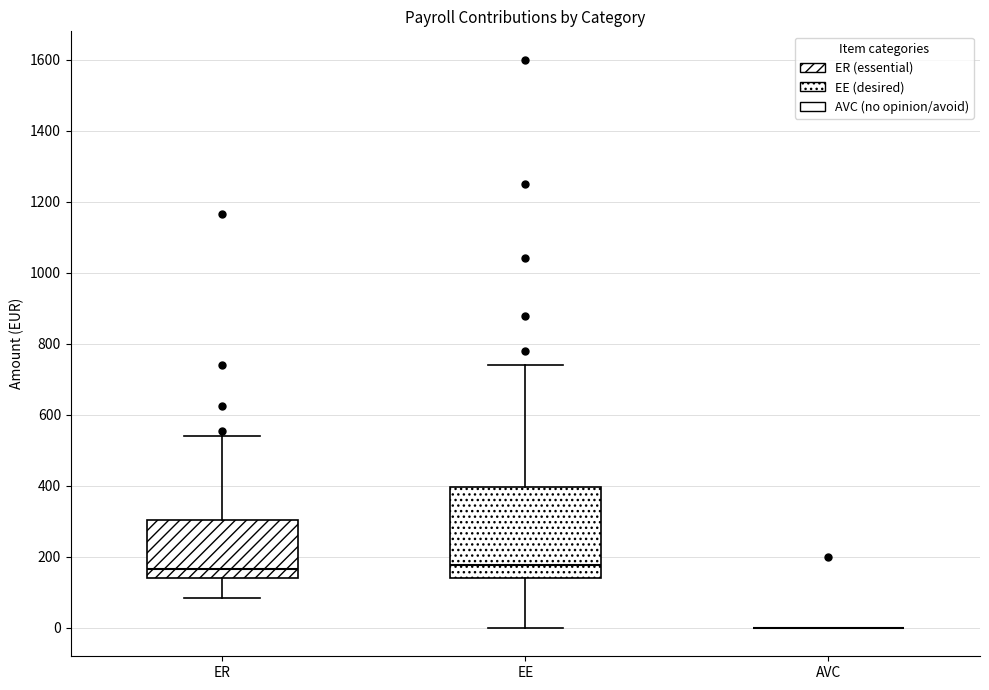

Reading left to right, transcribe this box plot: for each box, give where its median line is, the range the box spans, and where its two whiskers end, as read against the y-axis. The values are not printed on the chart, so give them approximately, as read against the axis.

ER: median 160, box 140 to 300, whiskers 80 to 540
EE: median 180, box 140 to 400, whiskers 0 to 740
AVC: box collapsed to a line at 0, whiskers 0 to 0